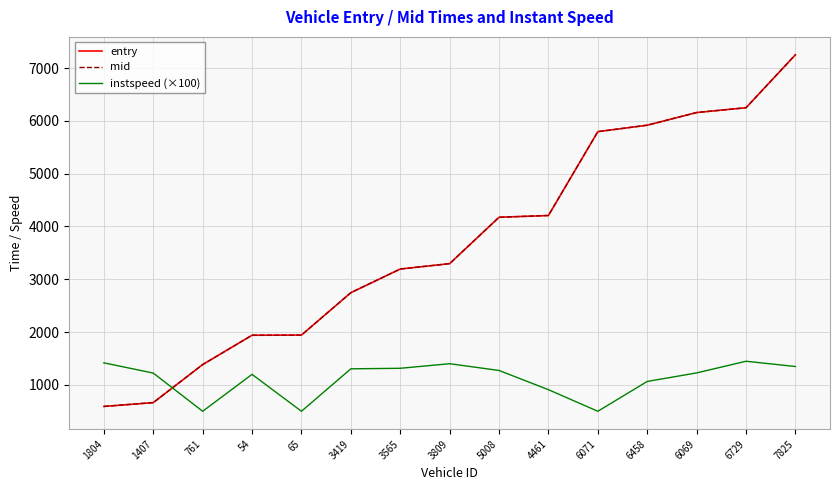

What is the maximum value shown in the chart?

7253.1